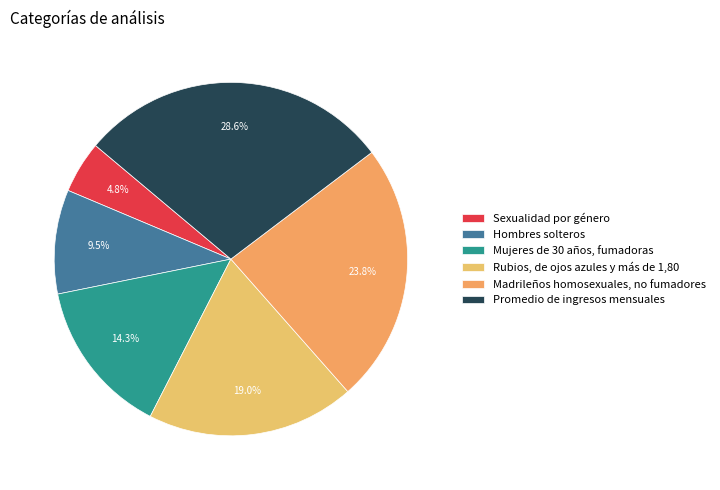

Does Sexualidad por género account for over 50% of the chart?

No